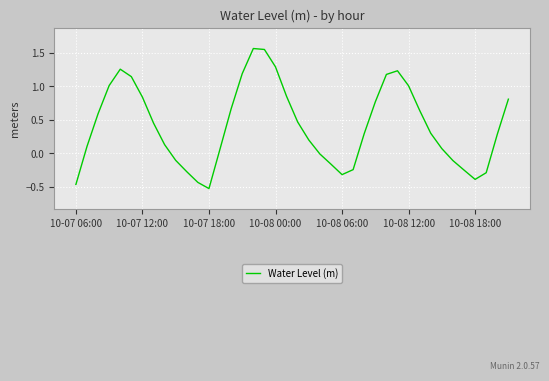

What is the difference between the maximum and minimum values?

2.1